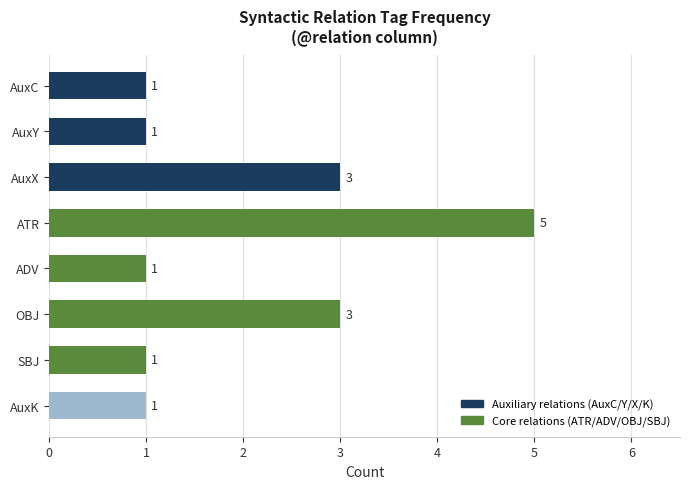

Read the value at ATR.

5